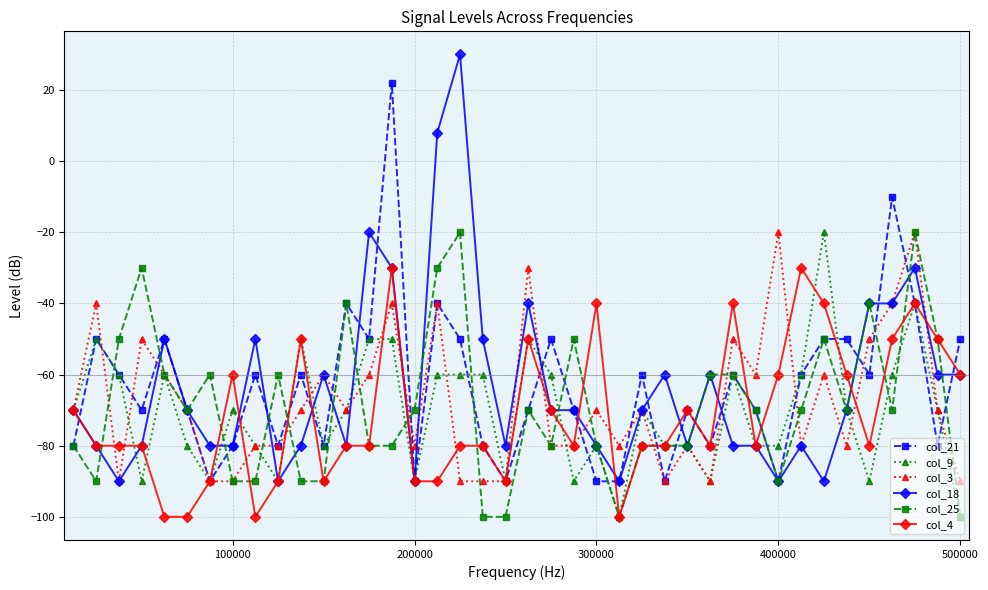

What is the highest value of the col_18 series?

30